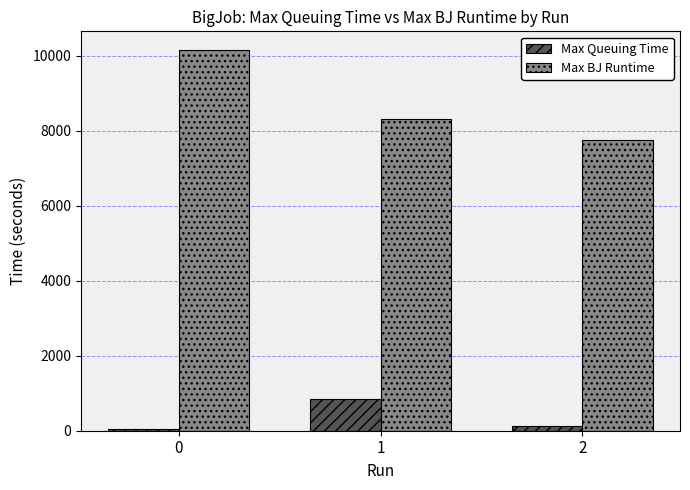

List the series in order of their peak value, highest first.

Max BJ Runtime, Max Queuing Time